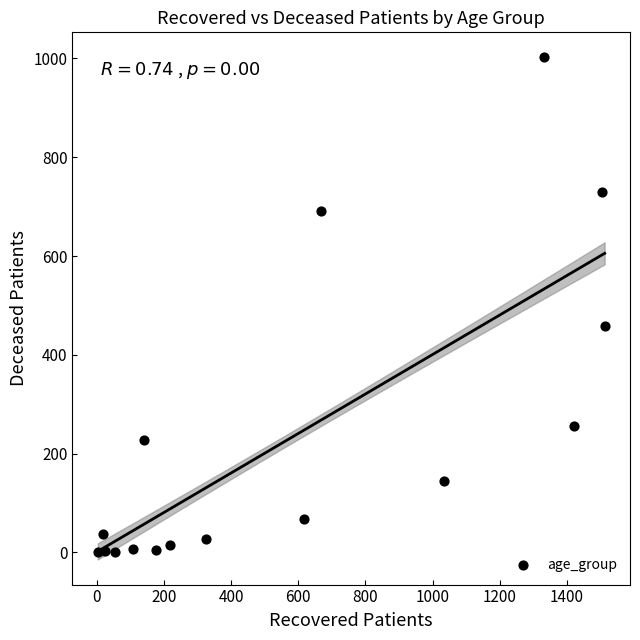

What Y value in the scatter plot is closest to 501?

459